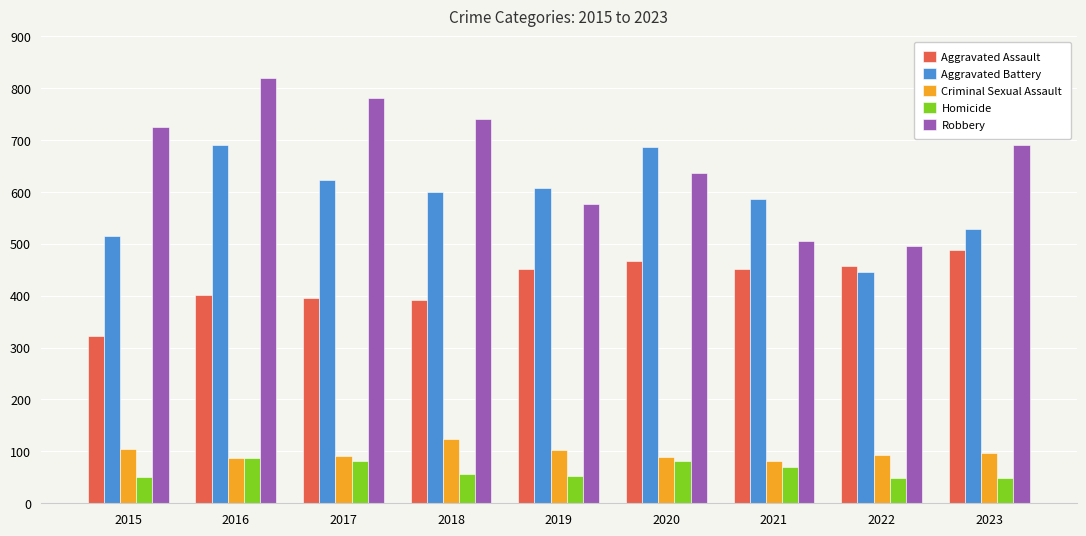

At which label does Aggravated Assault reach its minimum?

2015